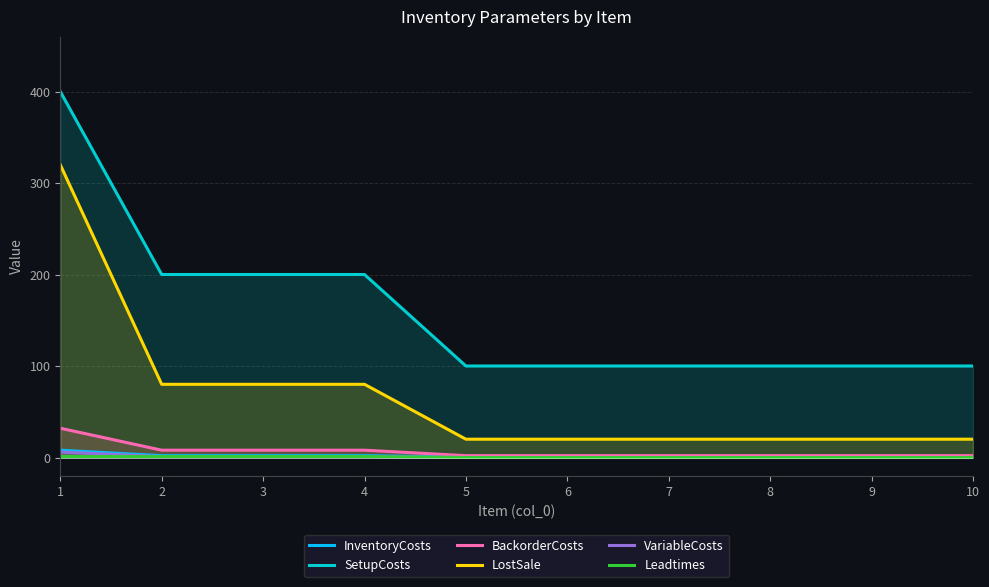

Which series has the largest range (max minus min)?

SetupCosts